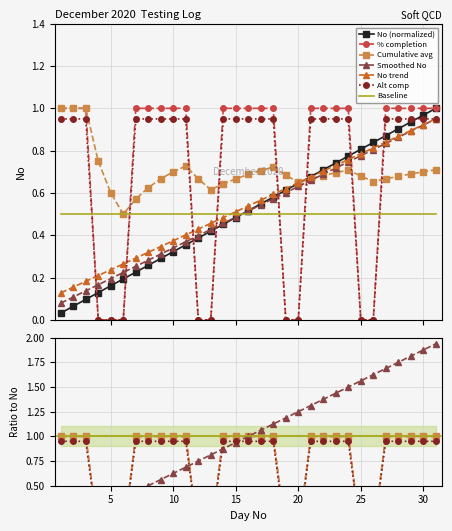

Reading left to right, list all the values displayed in this chart.

No: 1=0.0	2=0.1	3=0.1	4=0.1	5=0.2	6=0.2	7=0.2	8=0.3	9=0.3	10=0.3	11=0.4	12=0.4	13=0.4	14=0.5	15=0.5	16=0.5	17=0.5	18=0.6	19=0.6	20=0.6	21=0.7	22=0.7	23=0.7	24=0.8	25=0.8	26=0.8	27=0.9	28=0.9	29=0.9	30=1.0	31=1.0
% of completion: 1=1.0	2=1.0	3=1.0	4=0.0	5=0.0	6=0.0	7=1.0	8=1.0	9=1.0	10=1.0	11=1.0	12=0.0	13=0.0	14=1.0	15=1.0	16=1.0	17=1.0	18=1.0	19=0.0	20=0.0	21=1.0	22=1.0	23=1.0	24=1.0	25=0.0	26=0.0	27=1.0	28=1.0	29=1.0	30=1.0	31=1.0